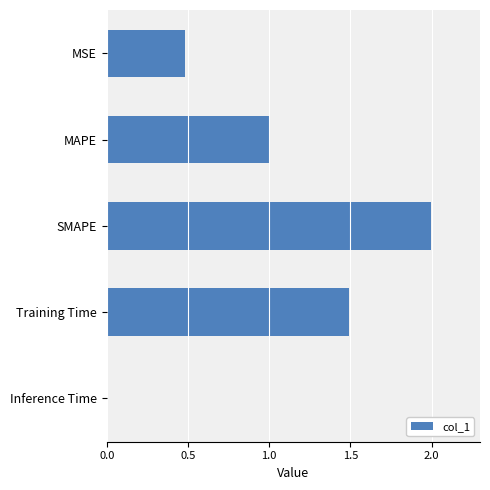

List the labels in order of value, smallest first.

Inference Time, MSE, MAPE, Training Time, SMAPE